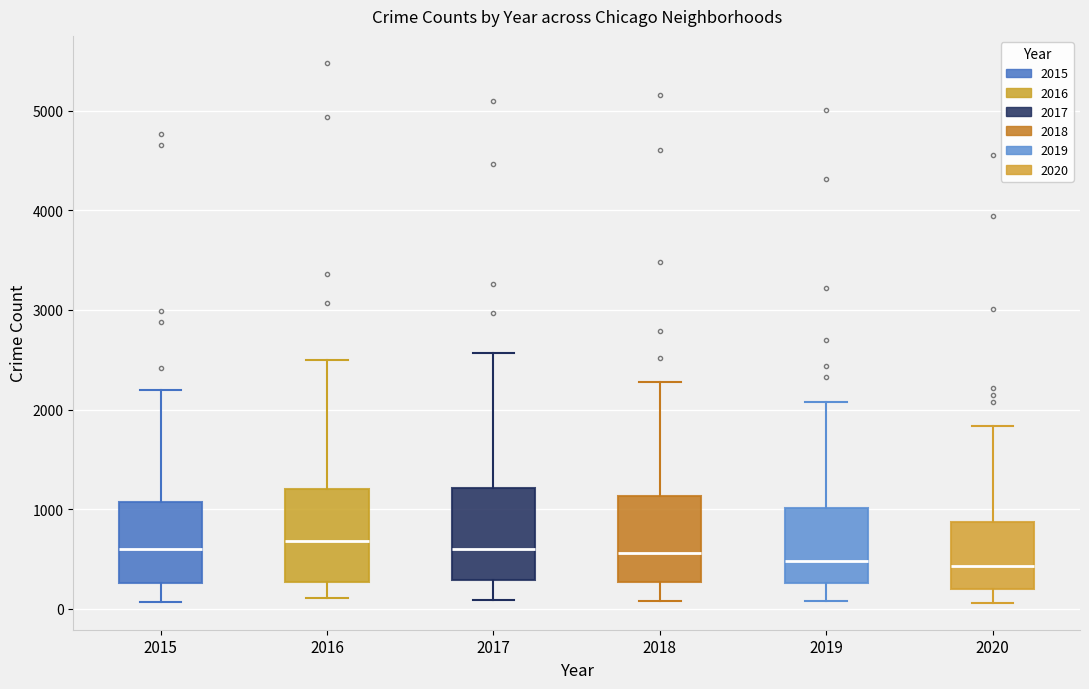

Reading left to right, read every box against the y-axis: the position of its median line, the range the box covers, and the ends of its whiskers. The values are not printed on the chart, so give them approximately, as read against the axis.

2015: median 600, box 300 to 1100, whiskers 100 to 2200
2016: median 700, box 300 to 1200, whiskers 100 to 2500
2017: median 600, box 300 to 1200, whiskers 100 to 2600
2018: median 600, box 300 to 1100, whiskers 100 to 2300
2019: median 500, box 300 to 1000, whiskers 100 to 2100
2020: median 400, box 200 to 900, whiskers 100 to 1800